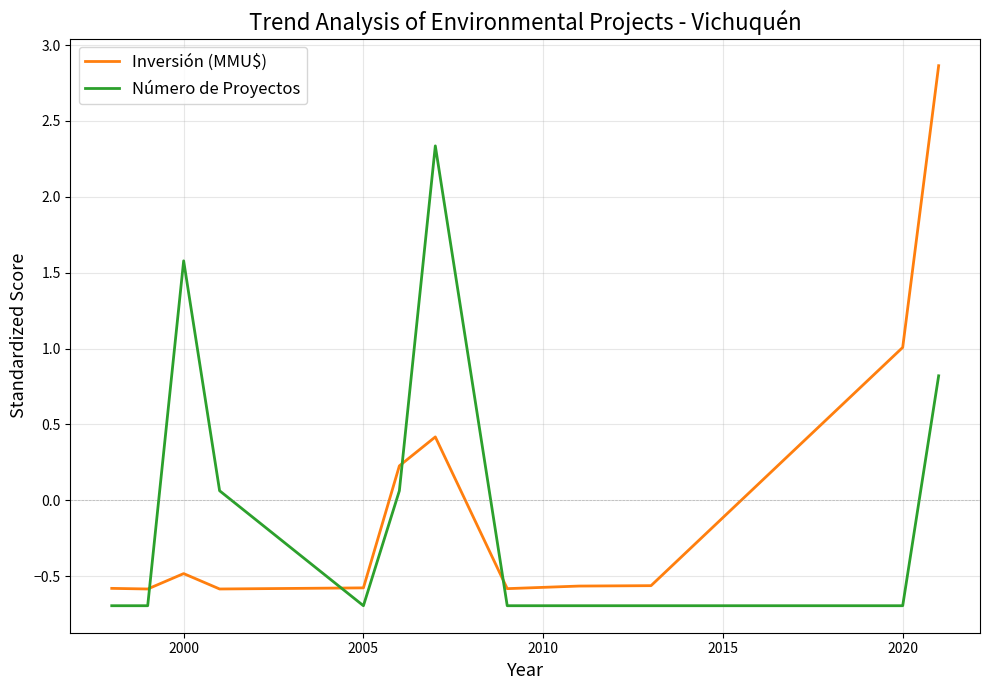

What is the maximum value for Inversión (MMU$)?

2.9